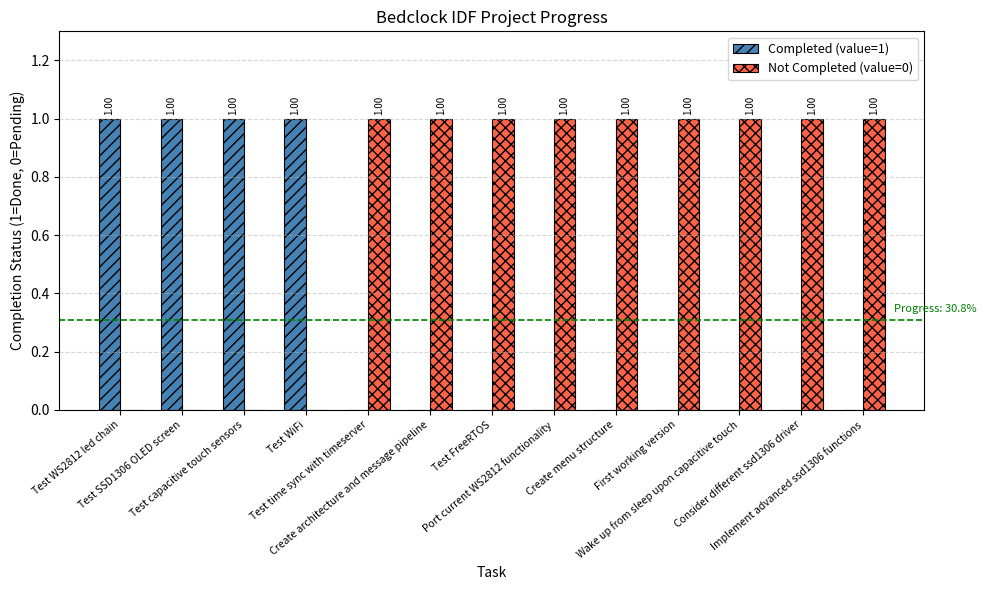

Which series has the largest total across all categories?

Not Completed (value=0)